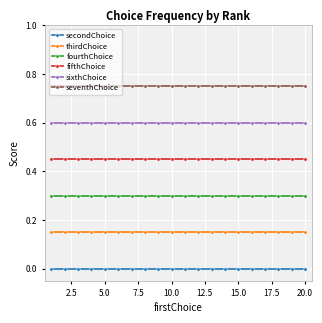

Does the chart have visible grid lines?

Yes